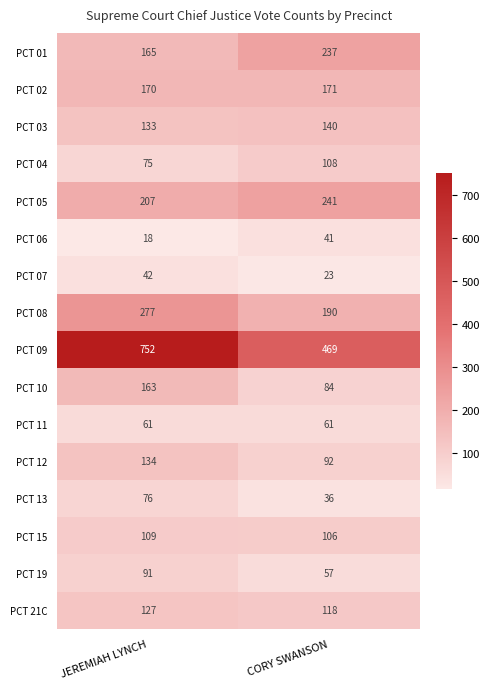

The PCT 15 series shows 109 at JEREMIAH LYNCH. True or false?

True